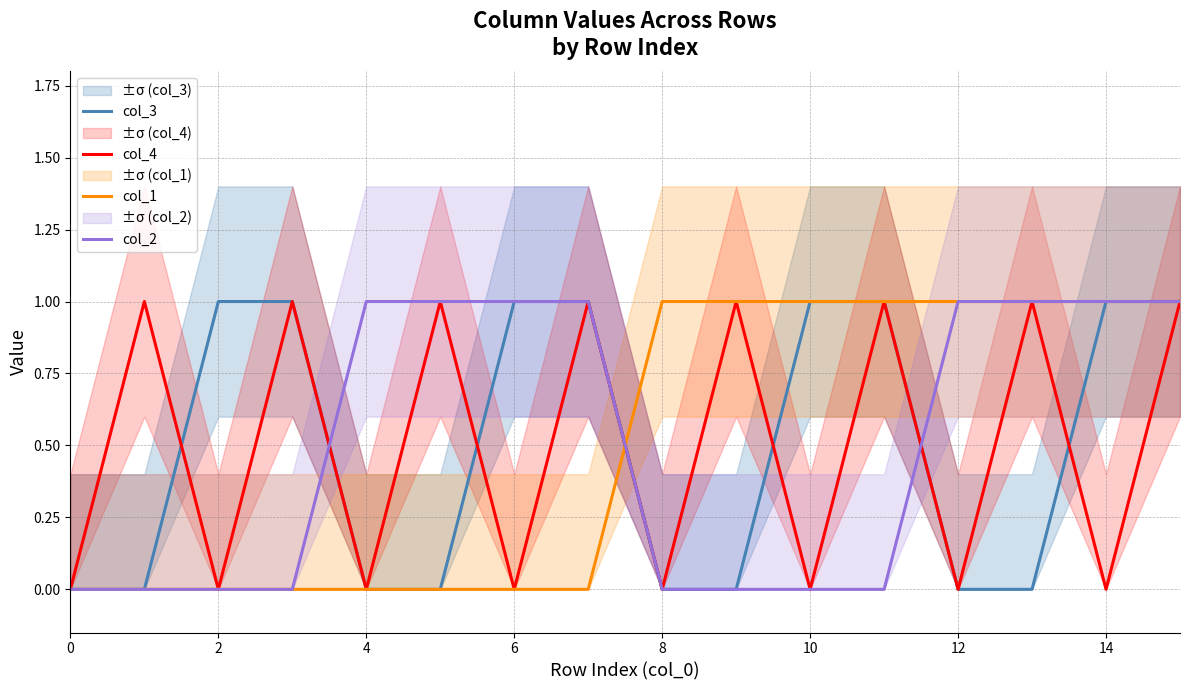

True or false: col_3 has more than 2 points higher than both neighbors.

False